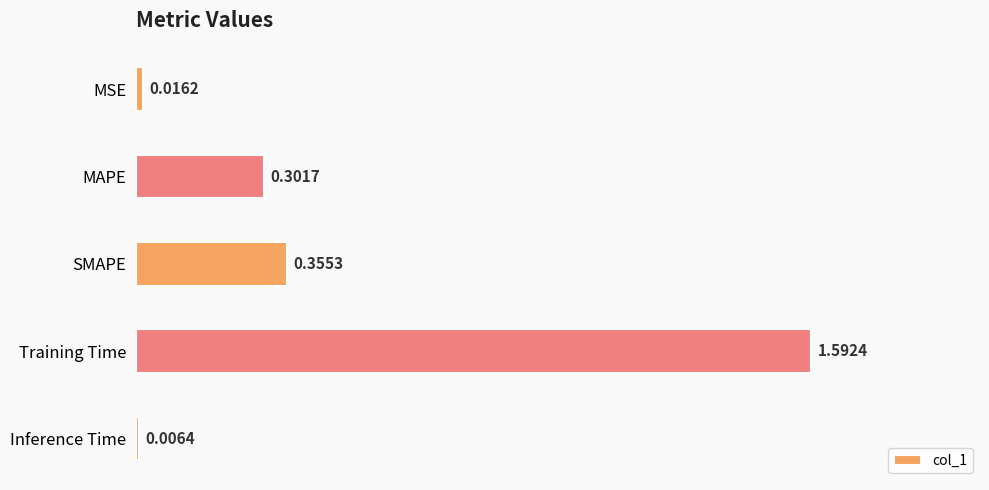

At which label is the value closest to 0?

Inference Time